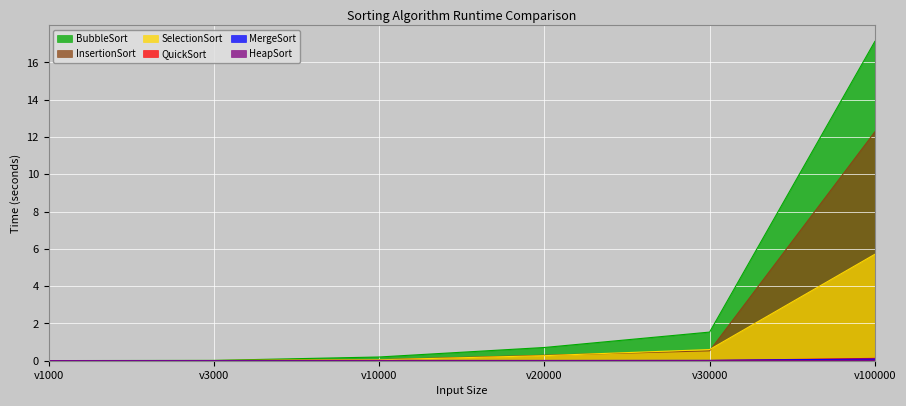

Which series has the largest range (max minus min)?

BubbleSort